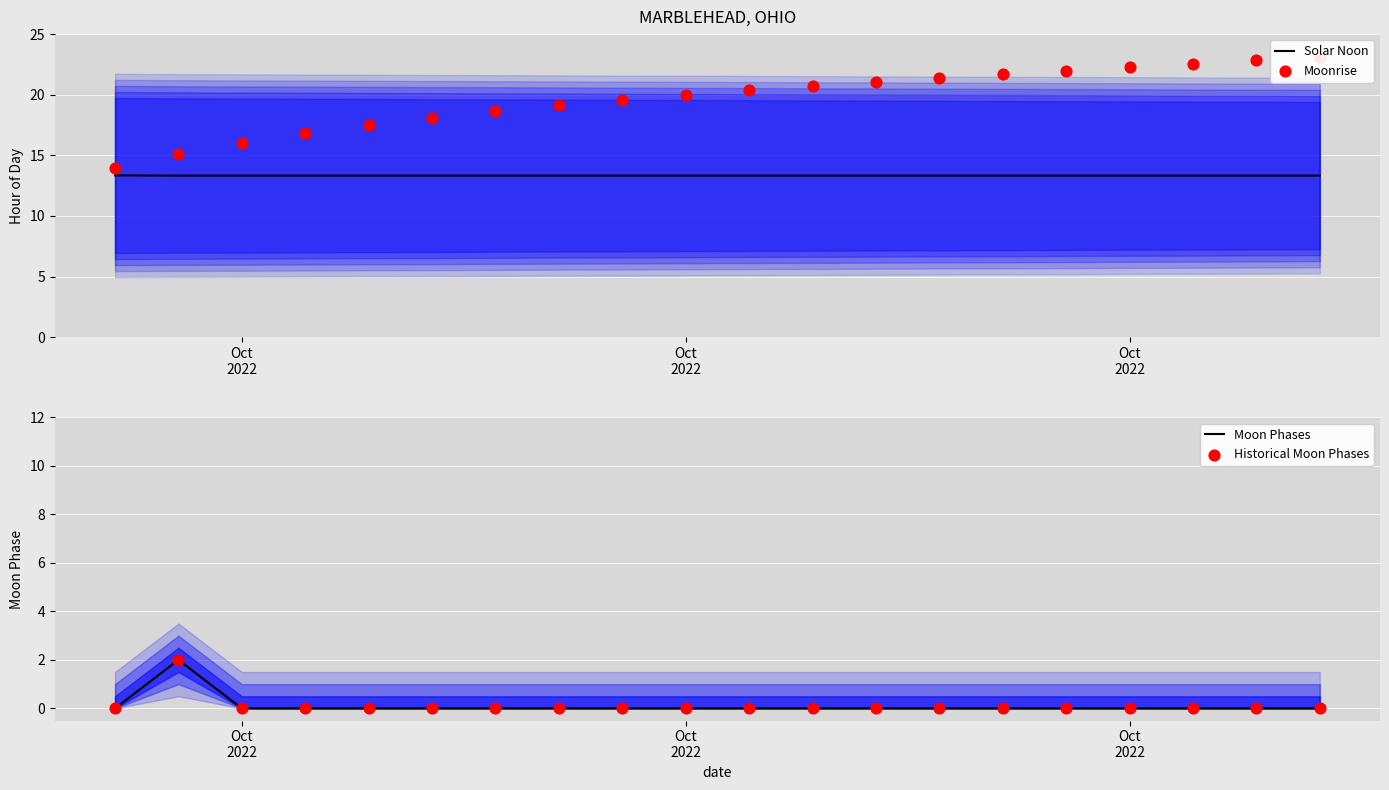

Which series reaches the maximum Y coordinate?

Moonrise